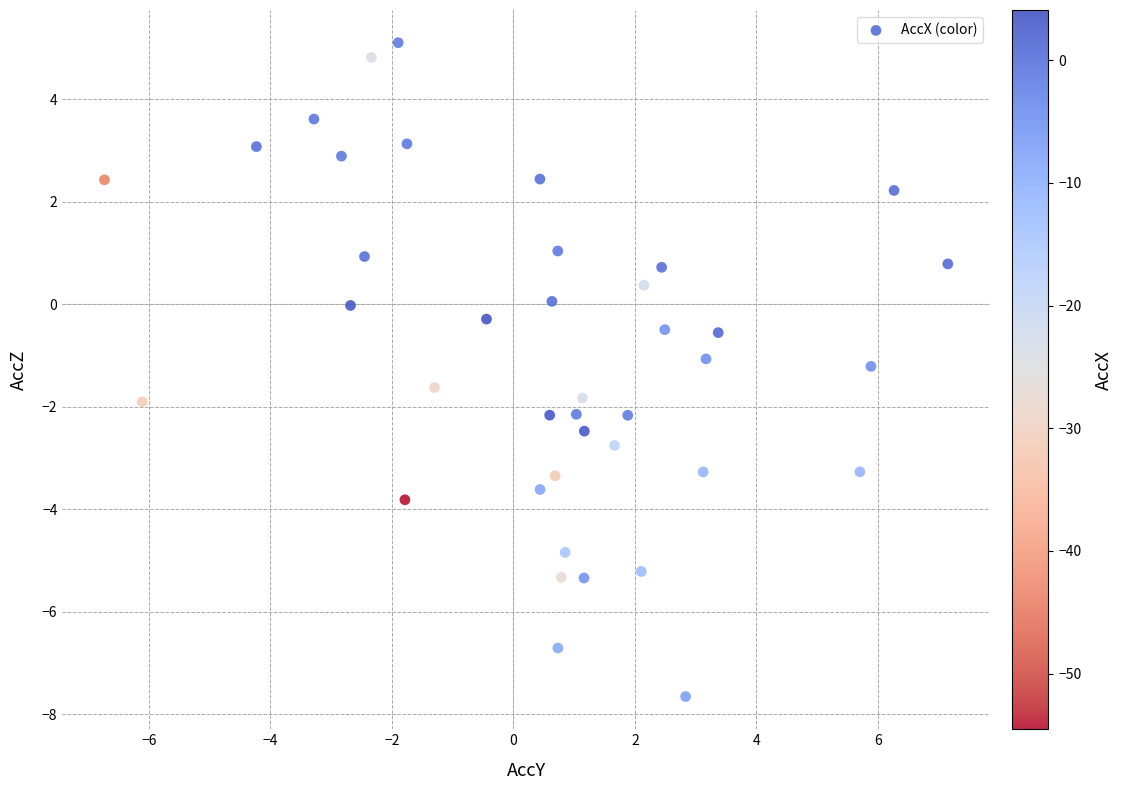

What is the range of X values (max minus min)?

13.9